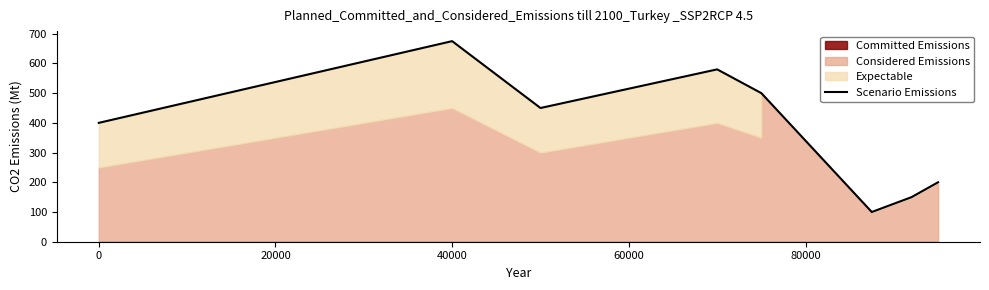

True or false: there are more than 2 points higher than both neighbors.

False